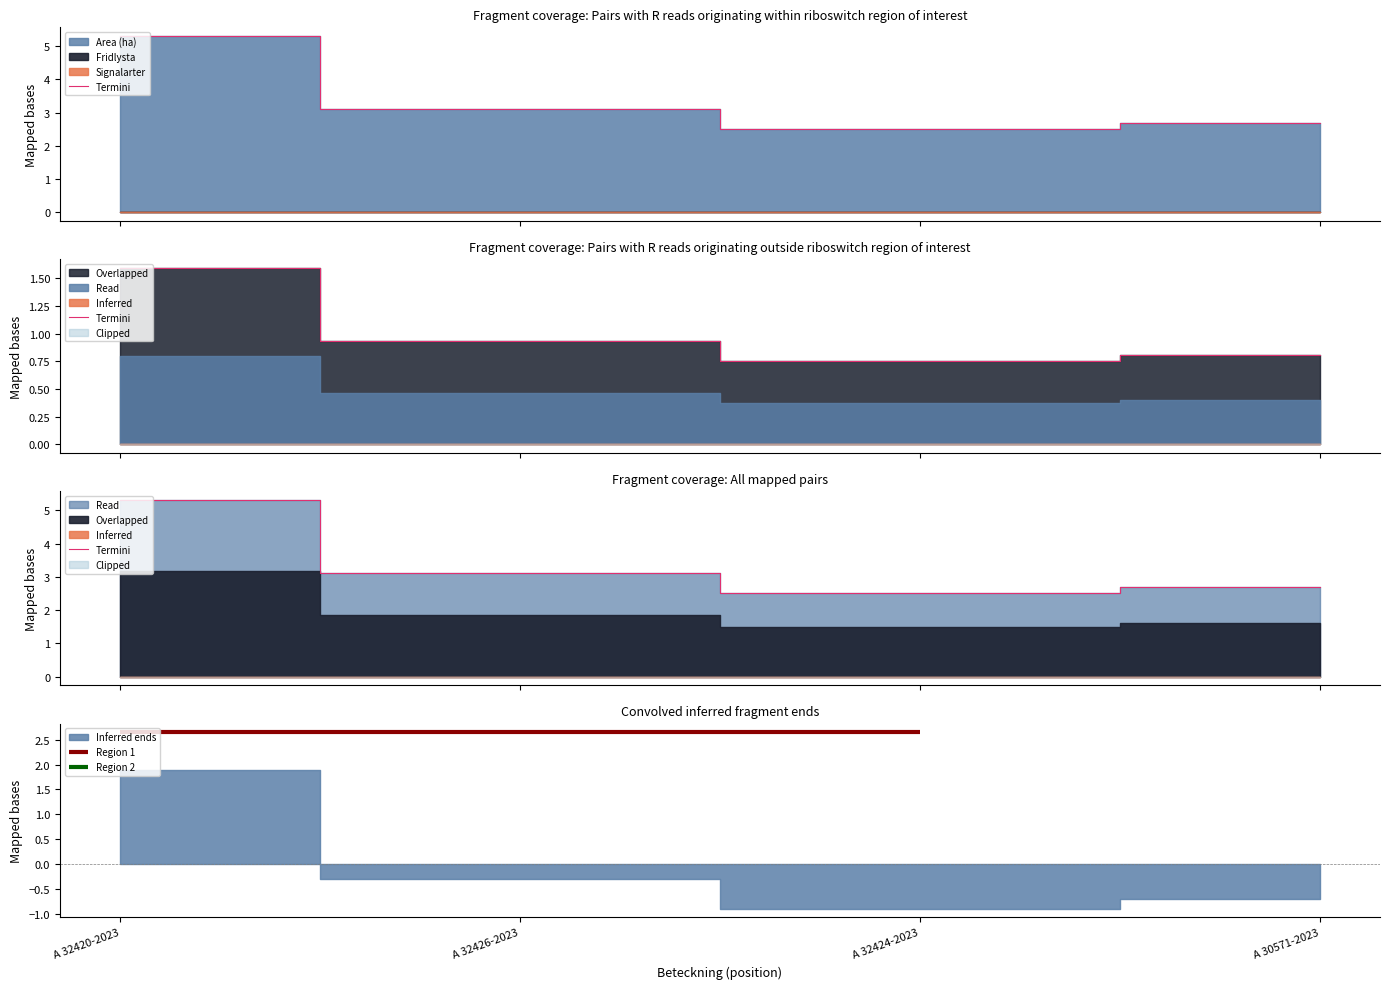

What is the difference between the second highest and minimum values?

0.6